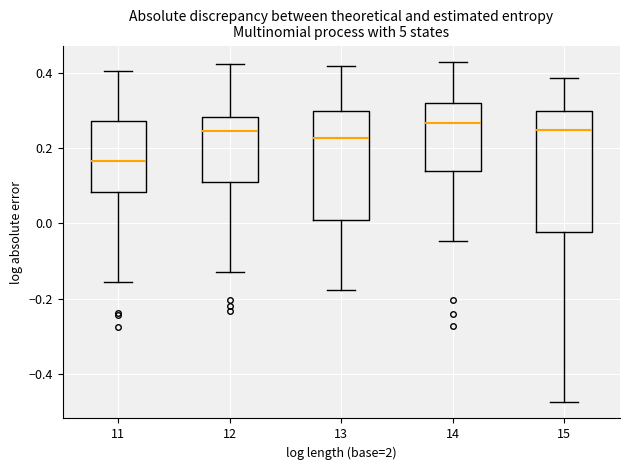

Comparing the boxes themselves (not the whiskers), which one is the tallest?

15